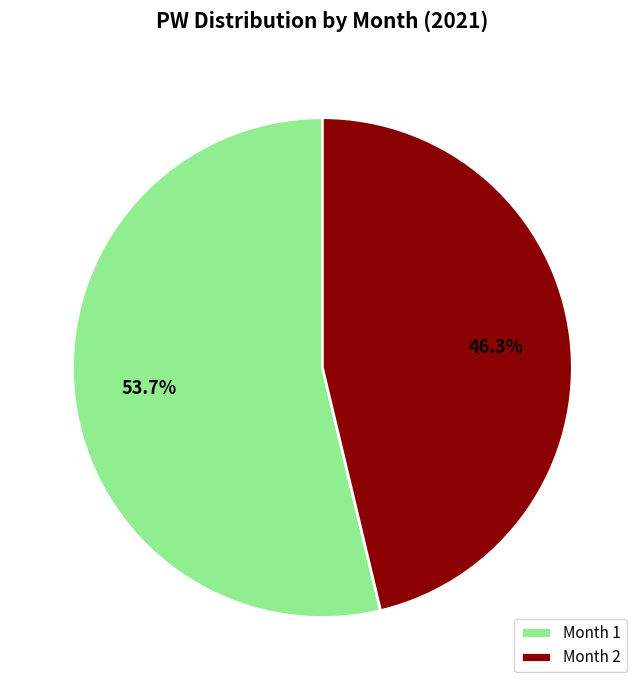

What is the smallest slice in the pie chart?

Month 2